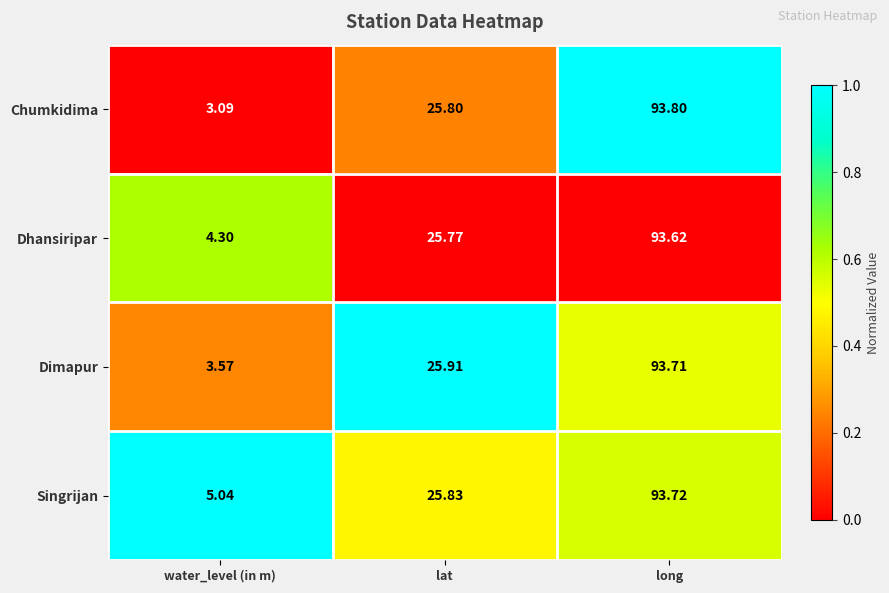

Which series has the largest range (max minus min)?

Chumkidima